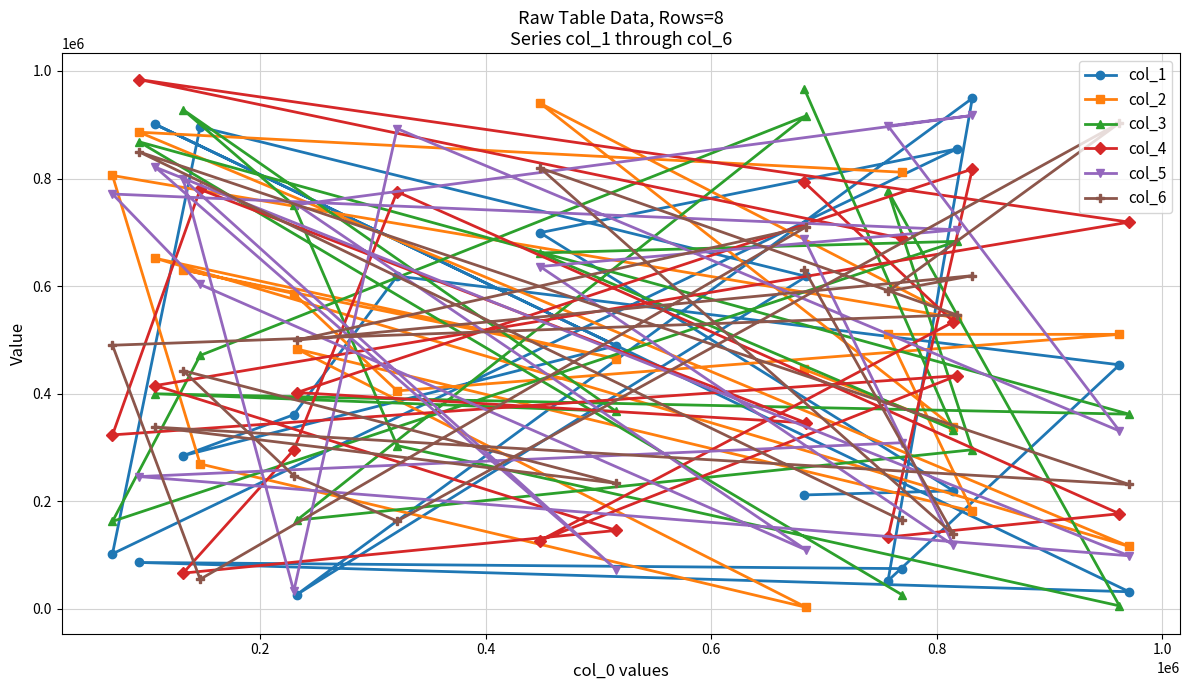

What is the highest value of the col_6 series?

903311